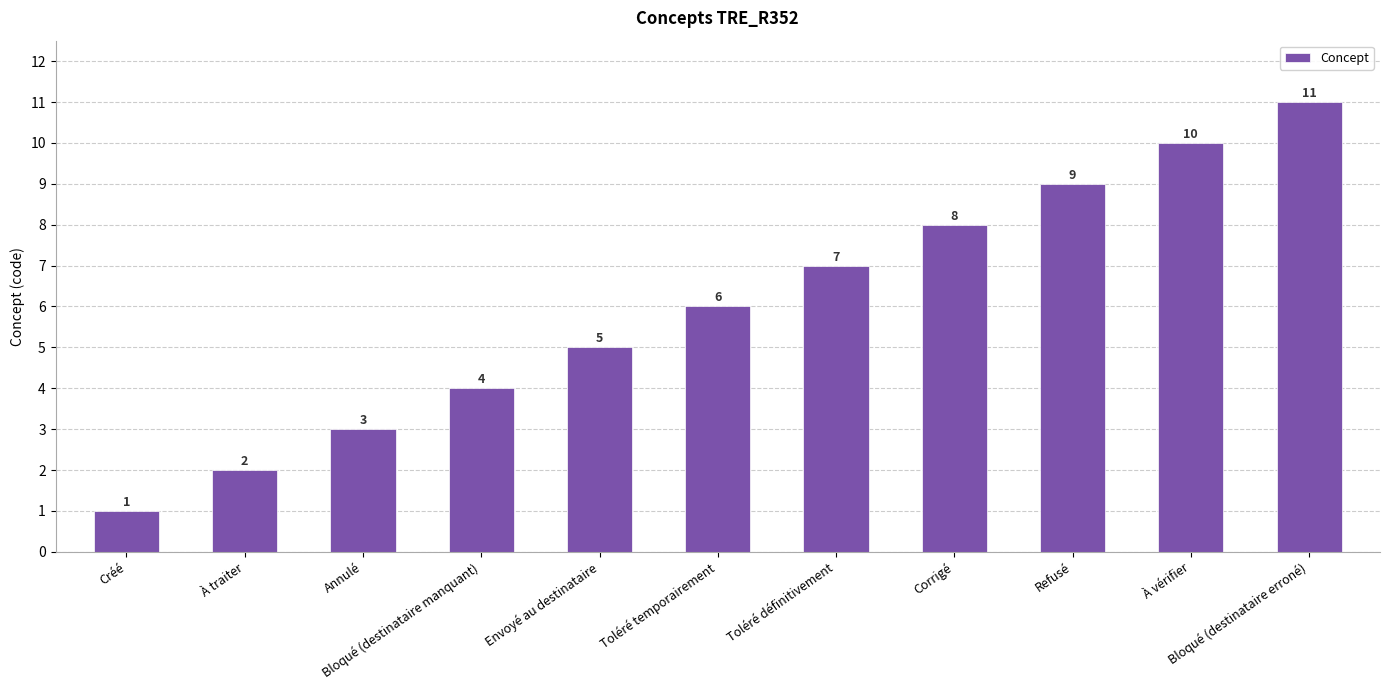

Where is the data nearest to the value 6?

Toléré temporairement